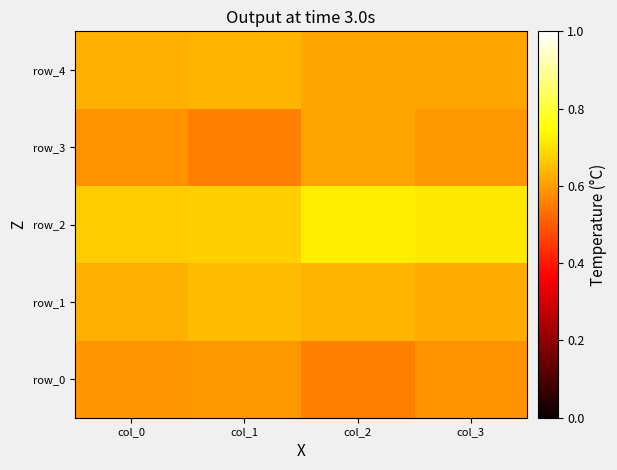

At how many categories does at least one series exceed 0?

4